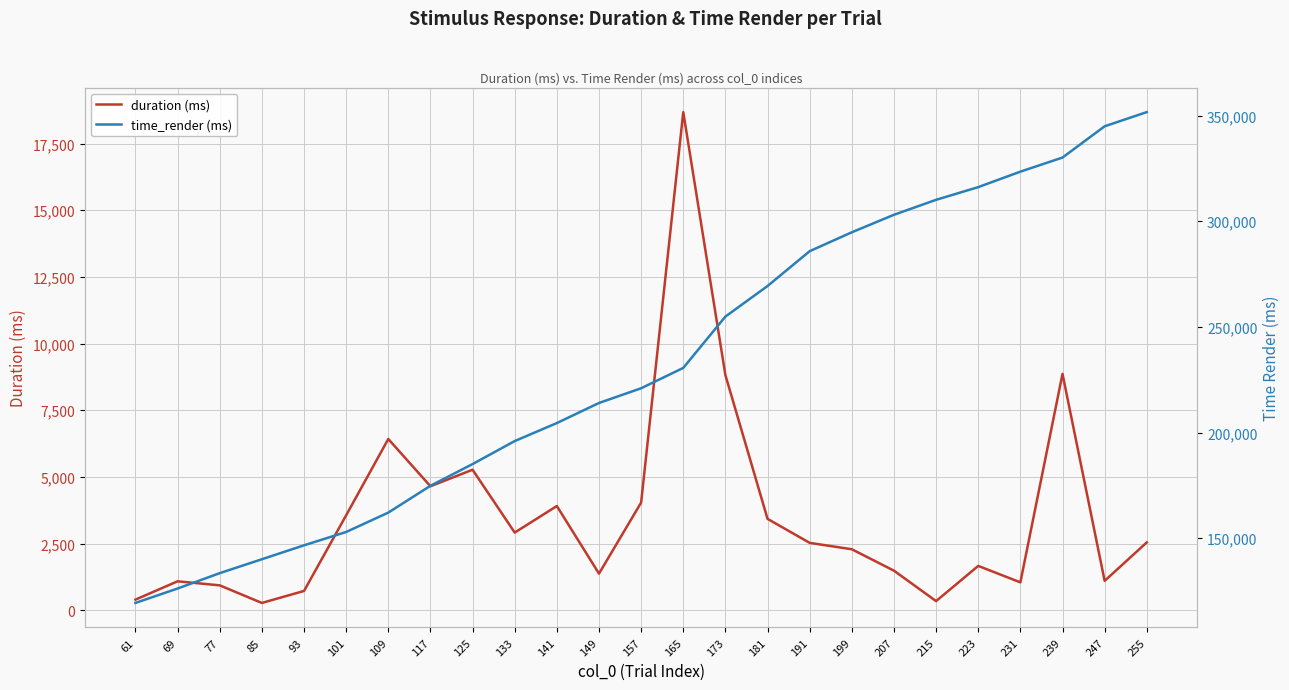

Reading left to right, what are all the values shown in this chart?

duration (ms): 61=395.8	69=1083.0	77=930.9	85=271.4	93=720.8	101=3559.4	109=6420.0	117=4646.6	125=5267.9	133=2910.1	141=3905.7	149=1371.1	157=4035.2	165=18679.2	173=8815.5	181=3424.4	191=2524.3	199=2284.7	207=1481.7	215=340.4	223=1659.9	231=1043.5	239=8862.2	247=1099.8	255=2541.8
time_render (ms): 61=119317.3	69=126151.9	77=133422.6	85=140008.9	93=146594.9	101=152913.6	109=162079.0	117=174779.7	125=185057.9	133=195950.0	141=204470.0	149=213977.3	157=220942.5	165=230582.5	173=254881.2	181=269347.0	191=285842.7	199=294780.0	207=303066.0	215=310153.1	223=316159.7	231=323487.6	239=330160.1	247=344959.8	255=351677.8